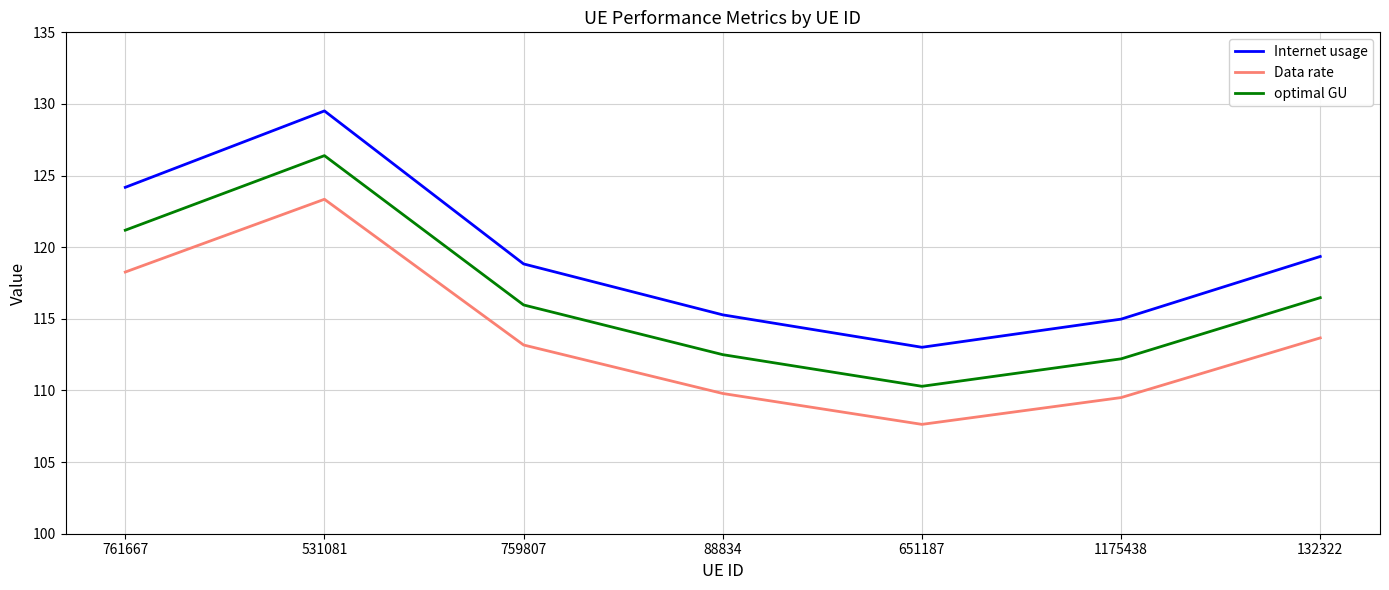

What is the difference between the highest and lowest values at 88834?

5.5